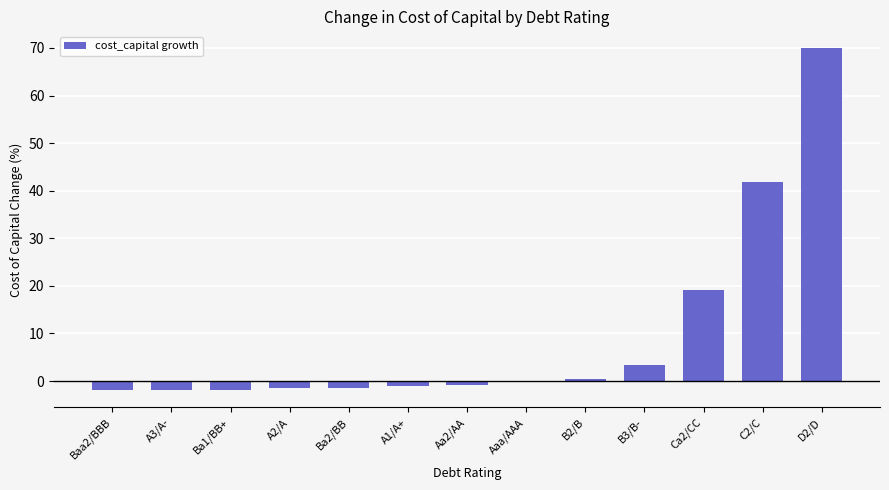

What is the maximum value shown in the chart?

69.9